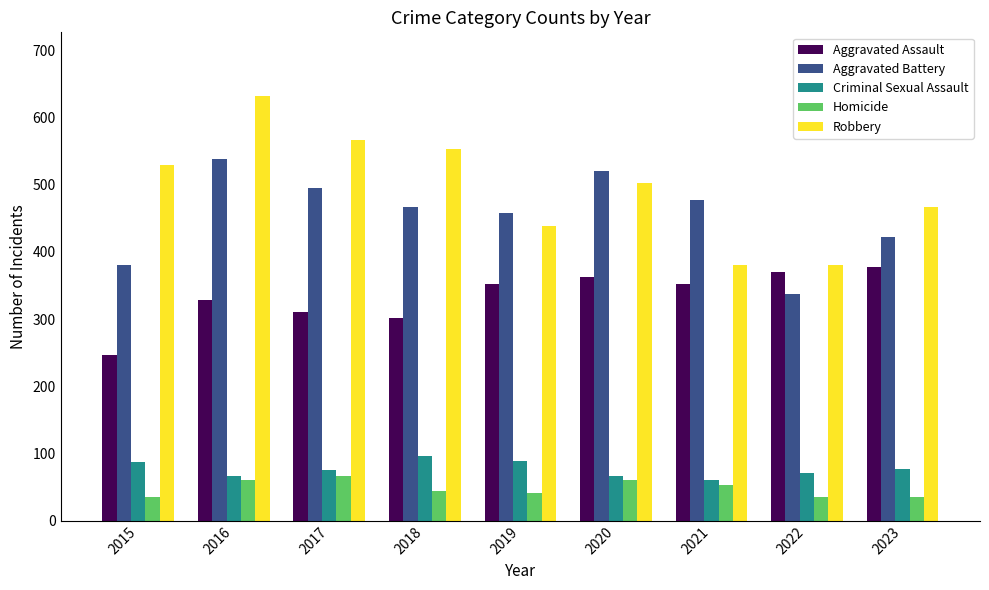

What is the difference between the second highest and second lowest values in the Criminal Sexual Assault series?

22